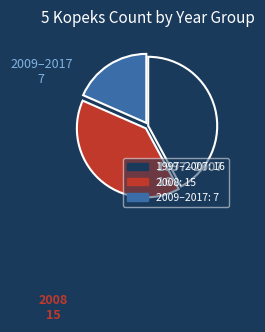

Is there a majority slice in this chart?

No